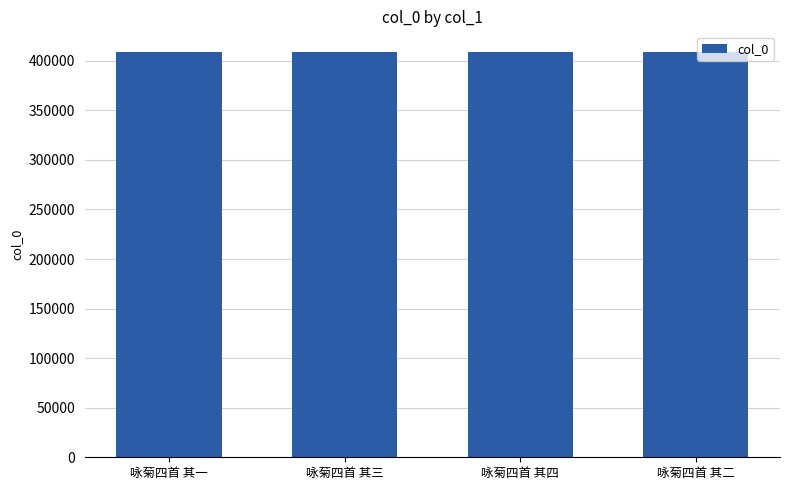

Is it true that the value at 咏菊四首 其三 is 409264?

True